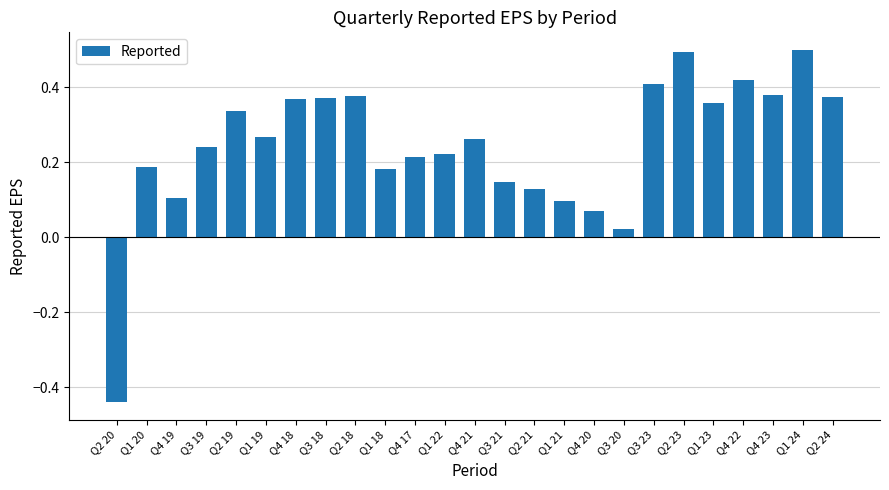

Does the chart contain any negative values?

Yes